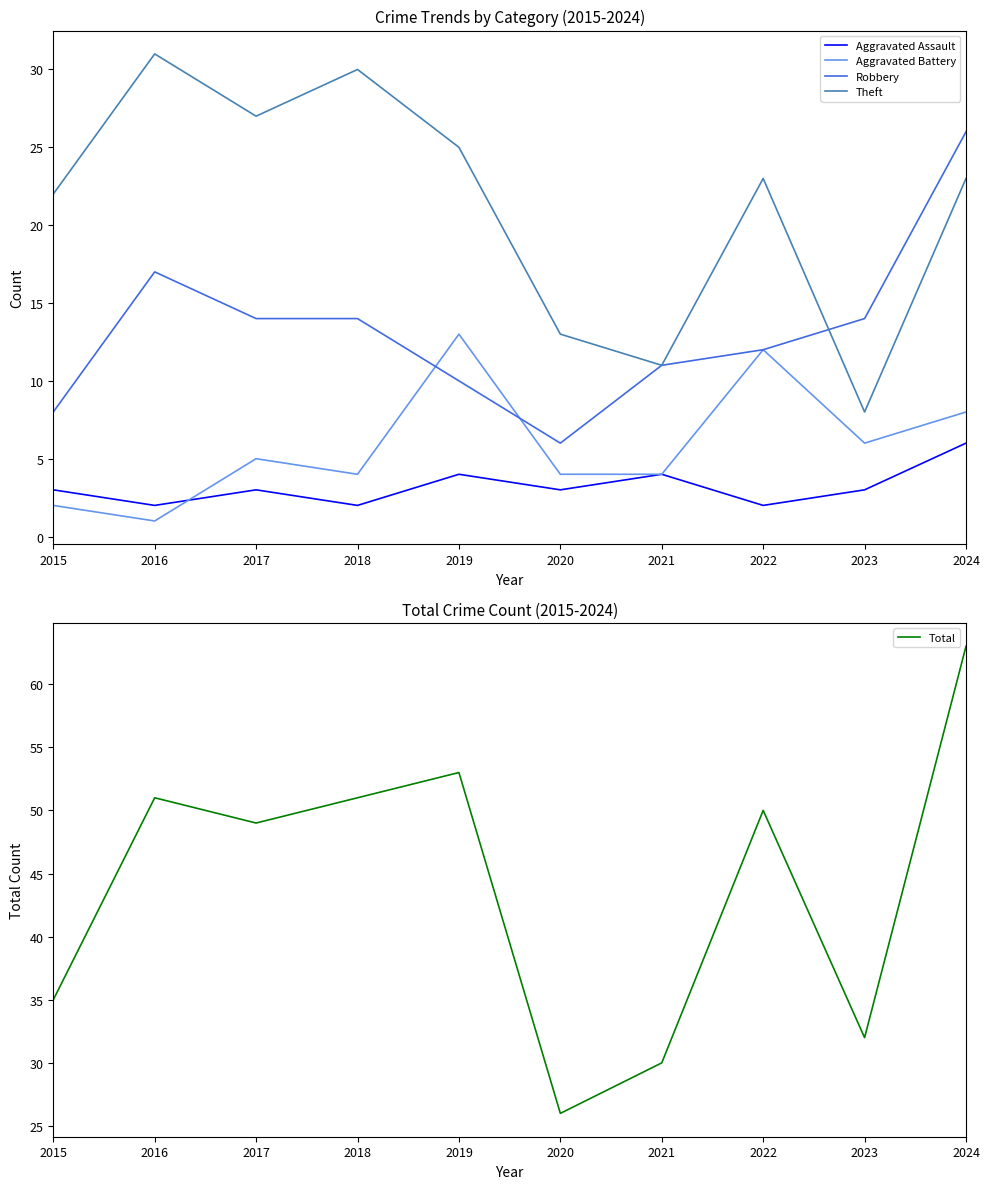

True or false: Robbery has more than 2 points higher than both neighbors.

False